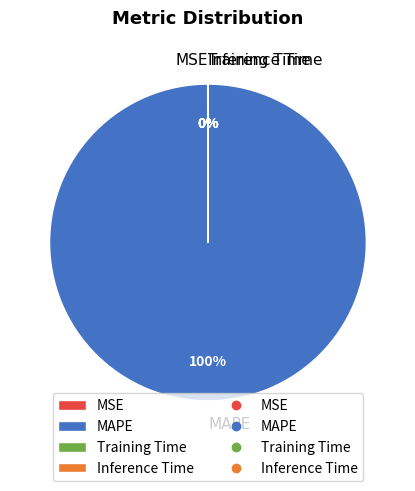

What is the largest slice in the pie chart?

MAPE